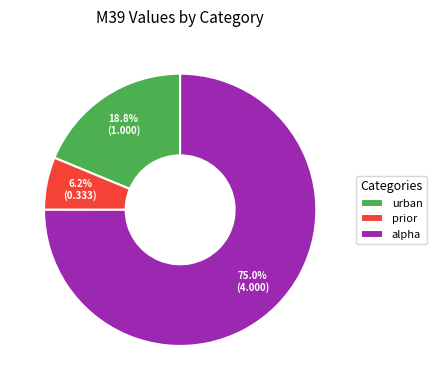

Is it true that alpha is 75% of the pie?

True